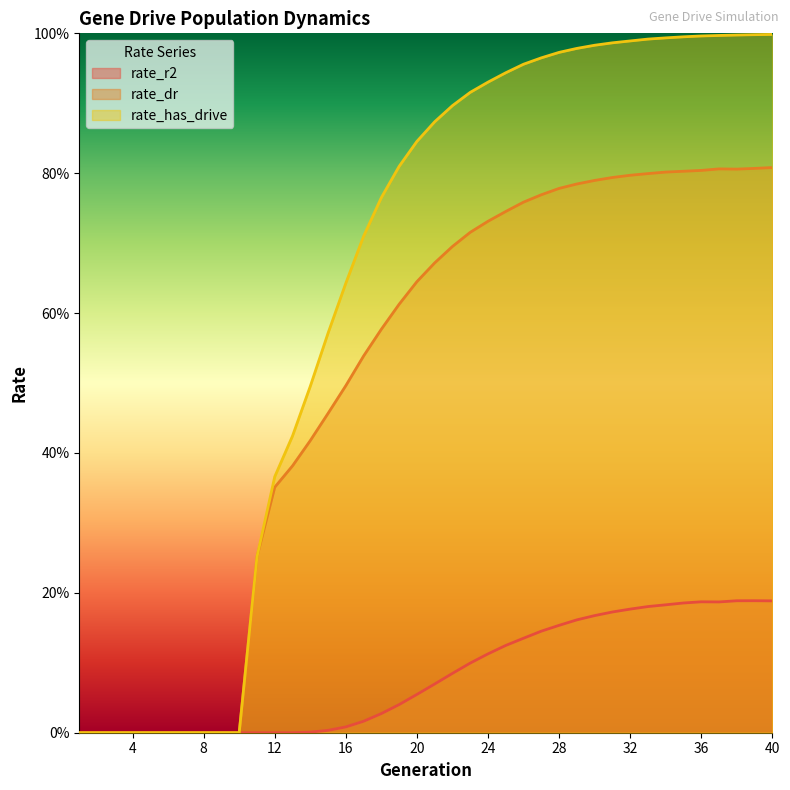

What is the difference between the rate_has_drive values at 25 and 3?

0.9